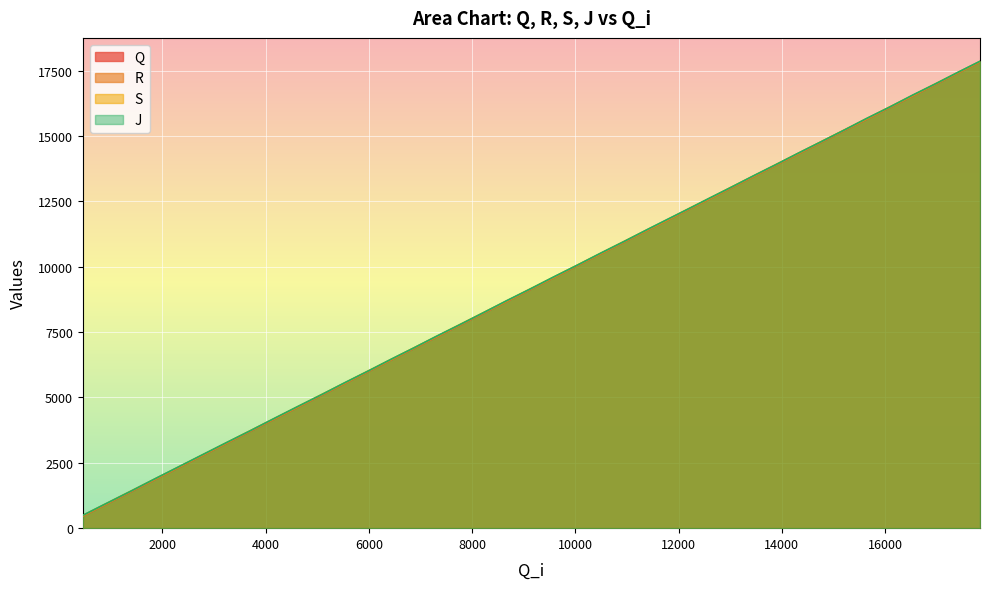

Is it true that J equals 6848 at 15641?

False